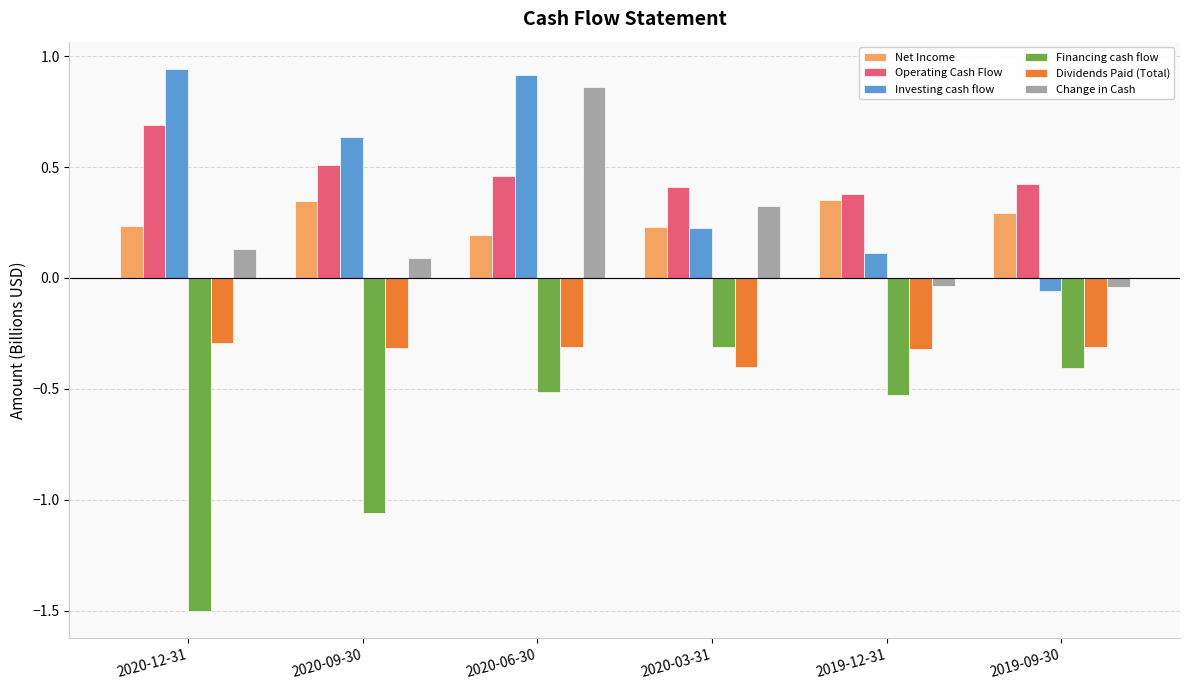

Between 2020-06-30 and 2020-03-31, which series saw the biggest shift?

Investing cash flow